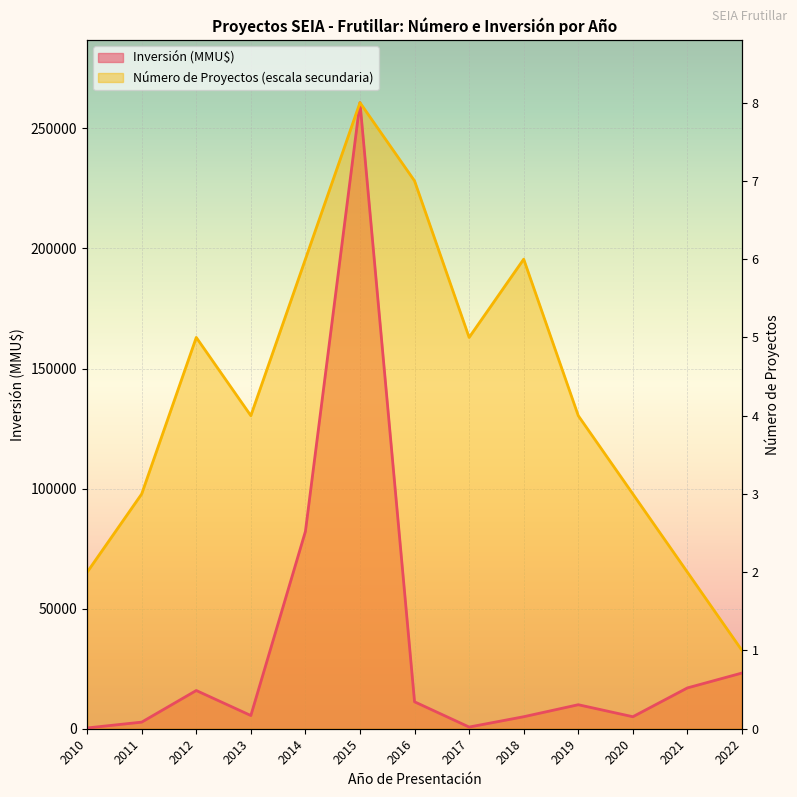

How many data points in Número de Proyectos are above 130350?

6